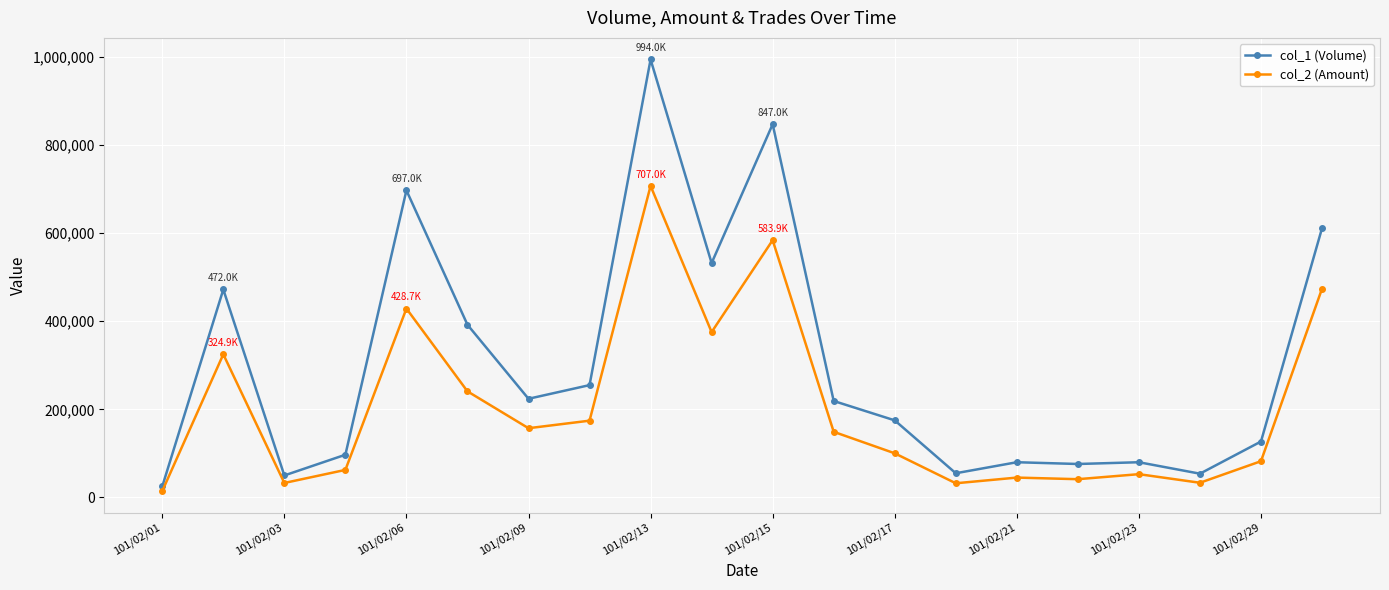

List the series in order of their peak value, highest first.

col_1 (Volume), col_2 (Amount)